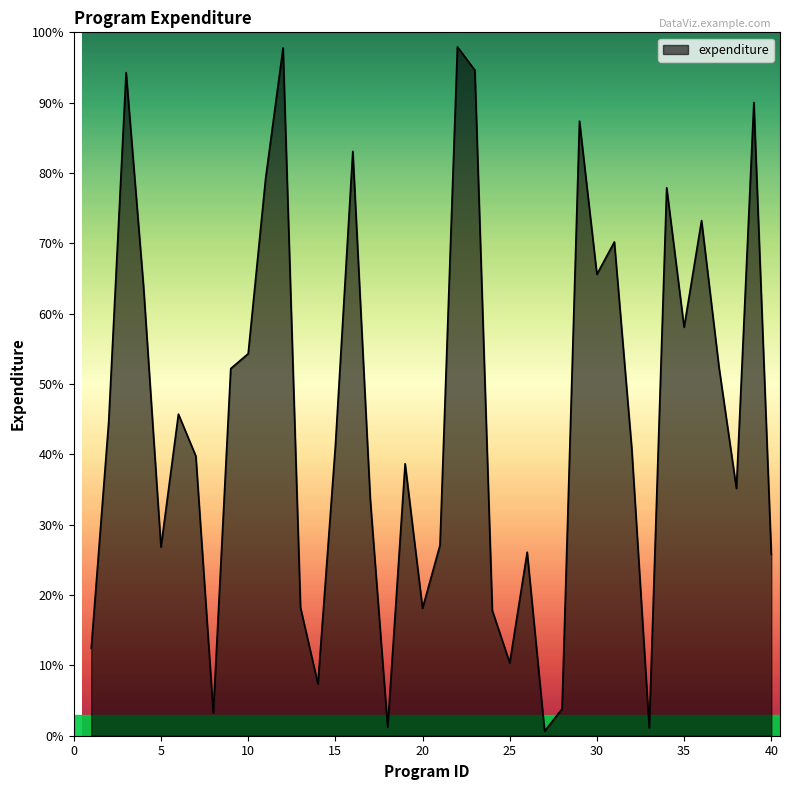

How many points are lower than both their immediate neighbors (excluding endpoints)?

11